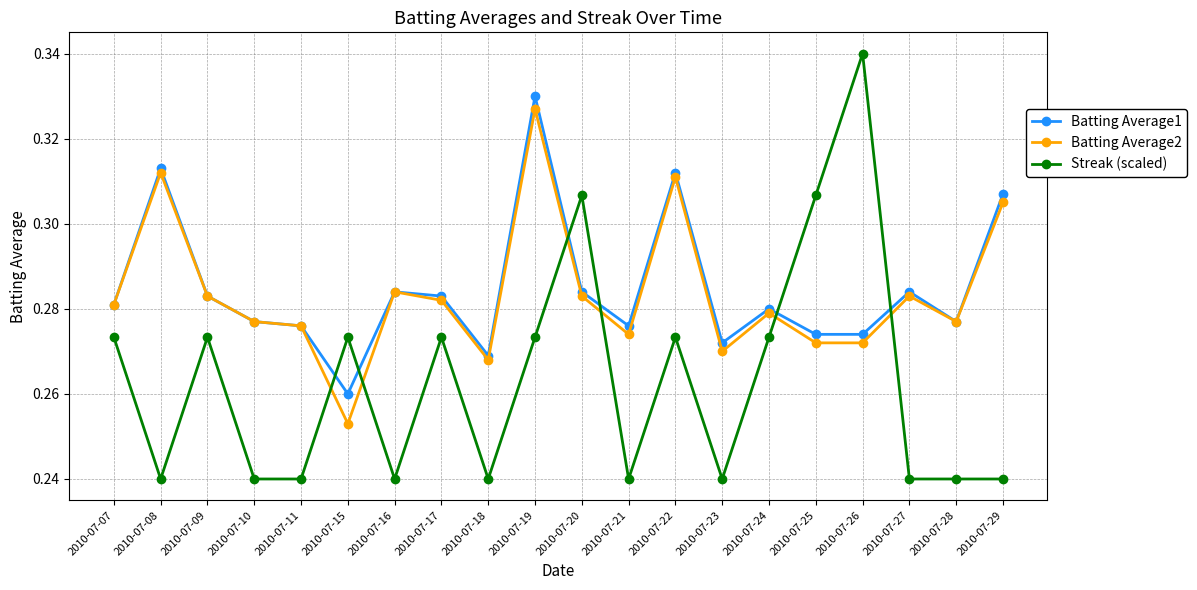

How many intersections are there between Streak (scaled) and Batting Average1?

6